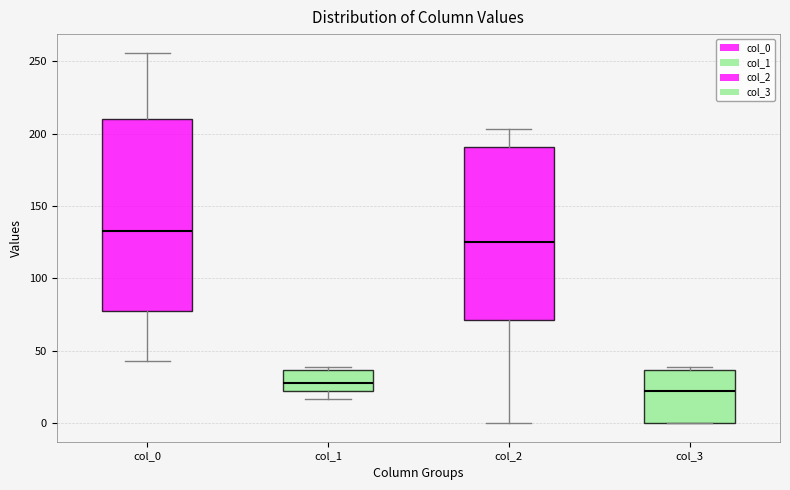

Where does the upper whisker of the box for col_0 end on the y-axis? The values are not printed on the chart, so give them approximately, as read against the axis.

255